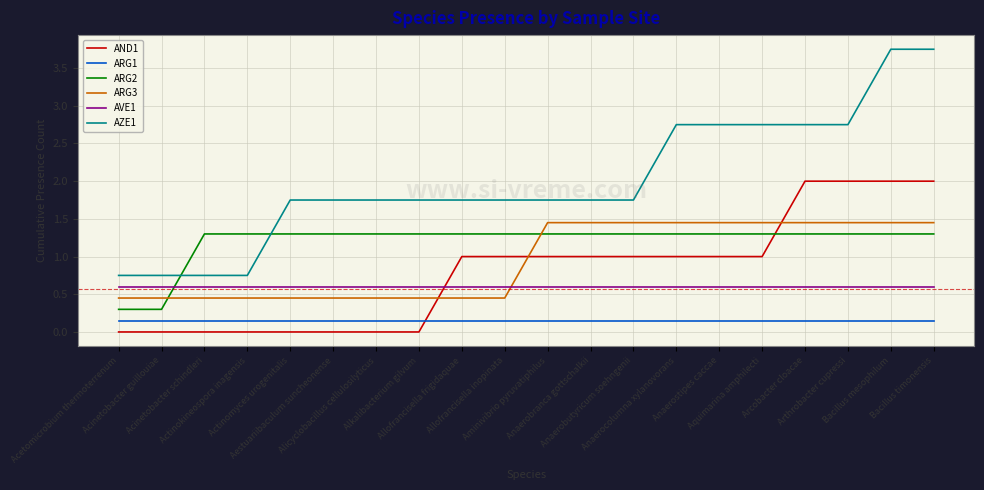

Rank the series at Arcobacter cloacae from highest to lowest value.

AZE1, AND1, ARG3, ARG2, AVE1, ARG1